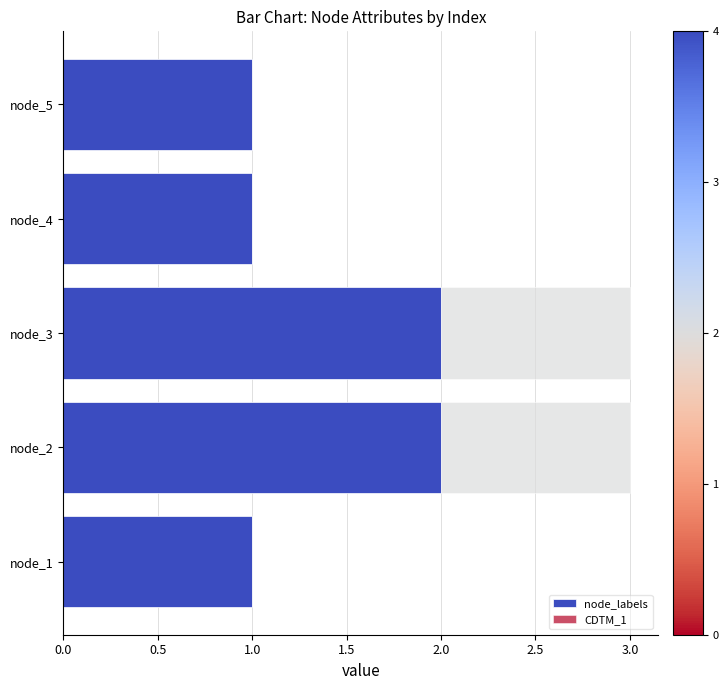

What is the total value across all series at node_3?

3